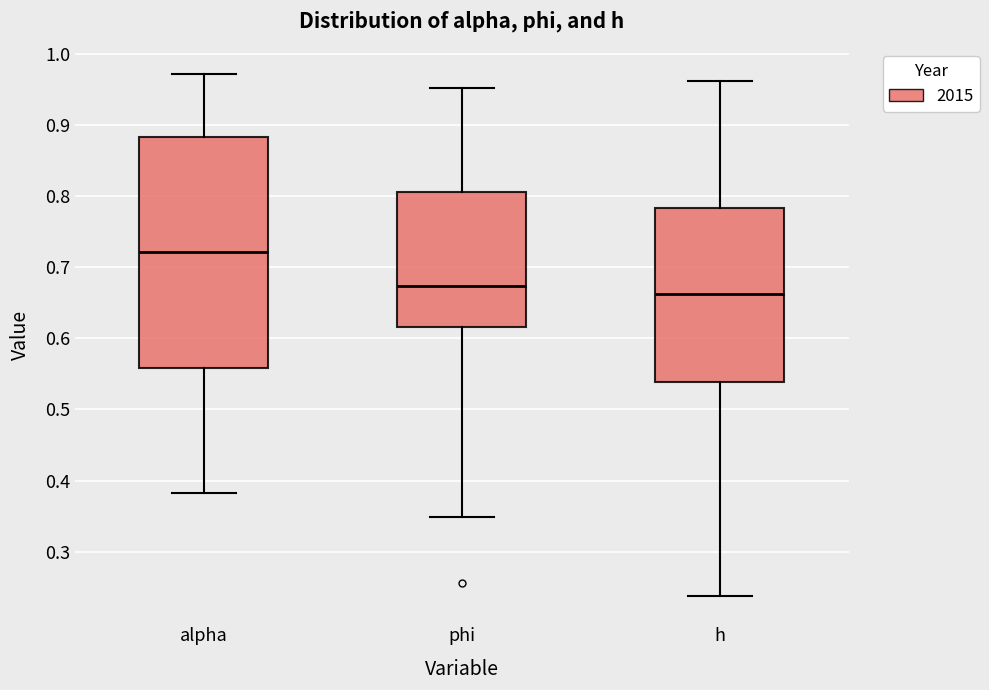

Where is the upper edge of the box for alpha on the y-axis? The values are not printed on the chart, so give them approximately, as read against the axis.

0.88